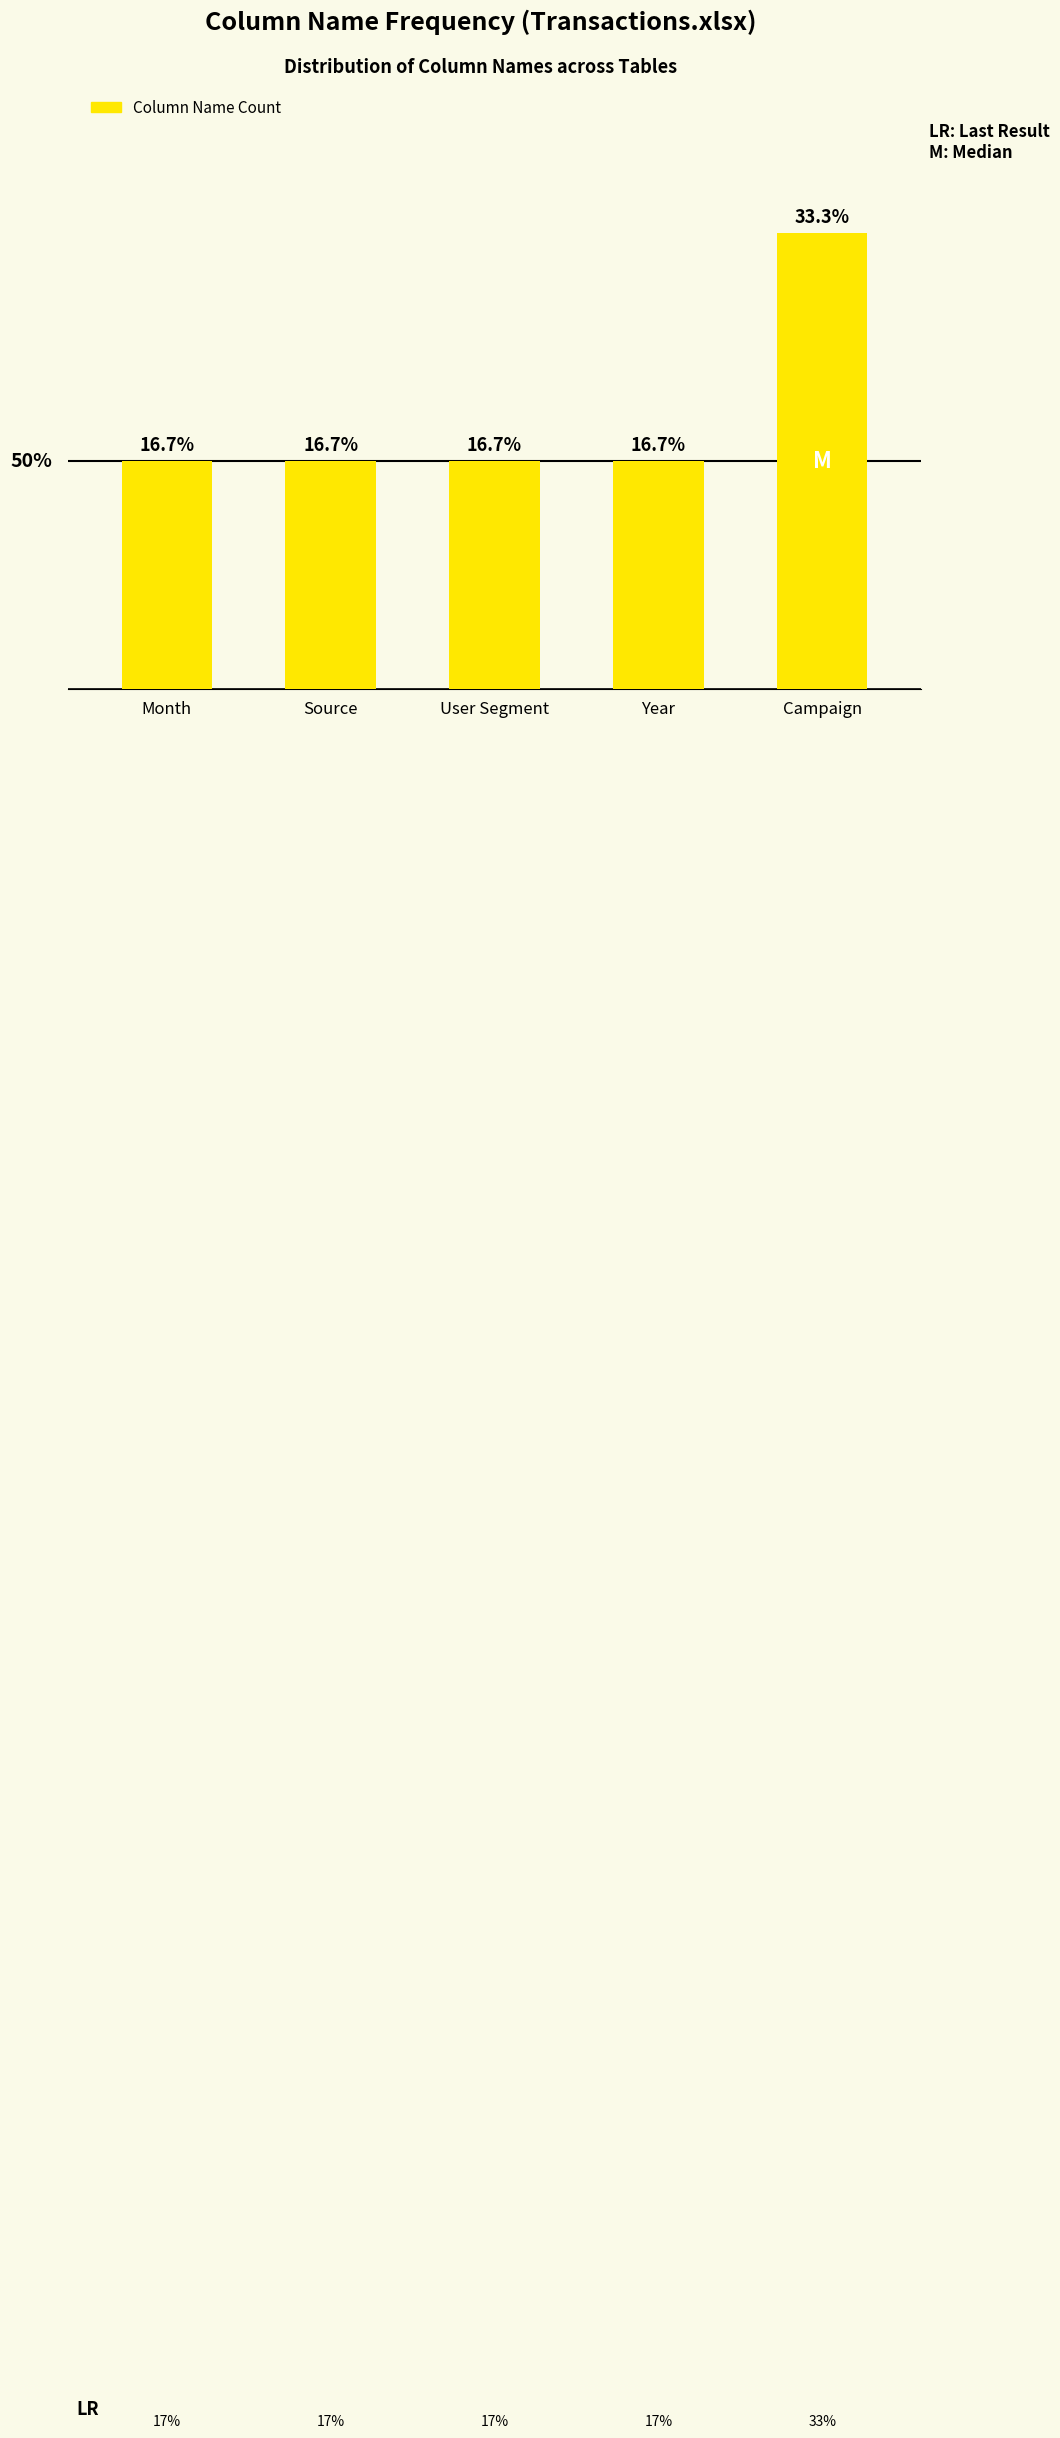

What is the label of the 5th bar from the left?

Campaign